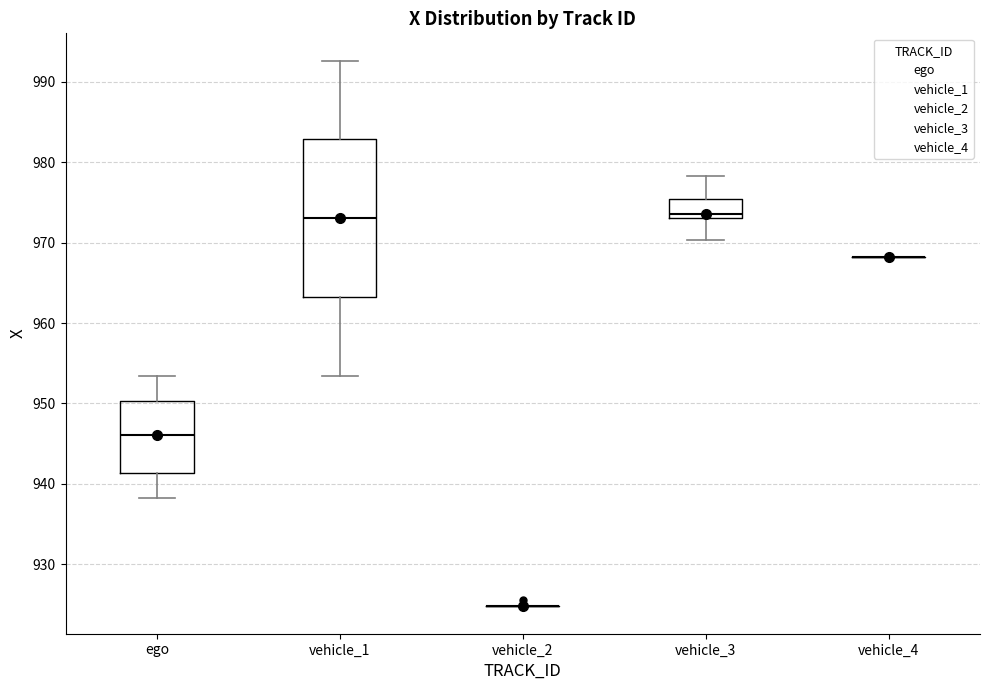

Which box is the tallest, from its lower edge to its upper edge?

vehicle_1